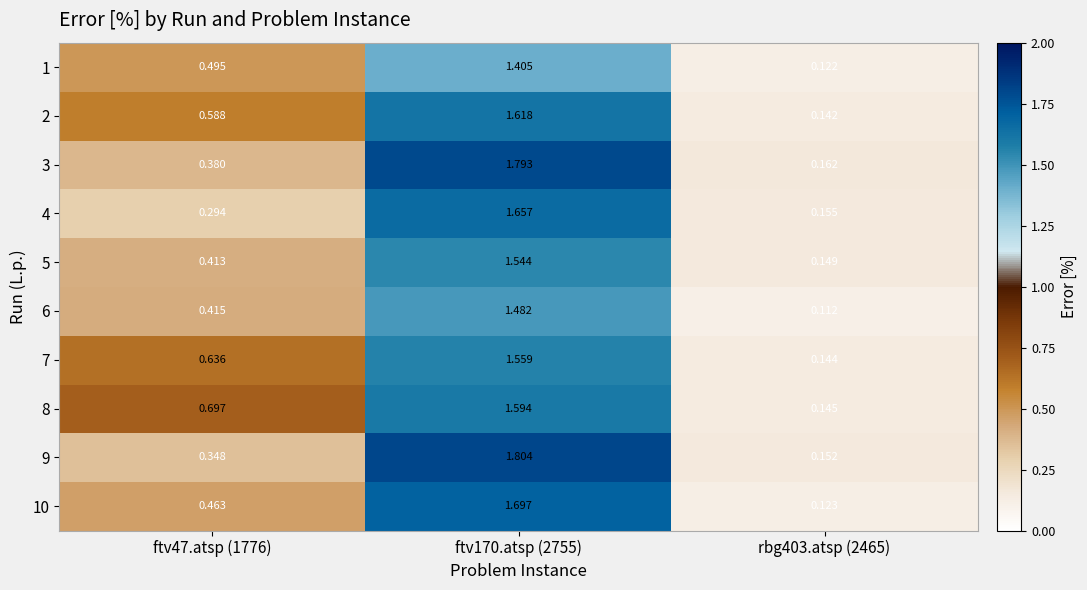

Is the value of 7 at rbg403.atsp (2465) greater than the value of 4 at ftv47.atsp (1776)?

No